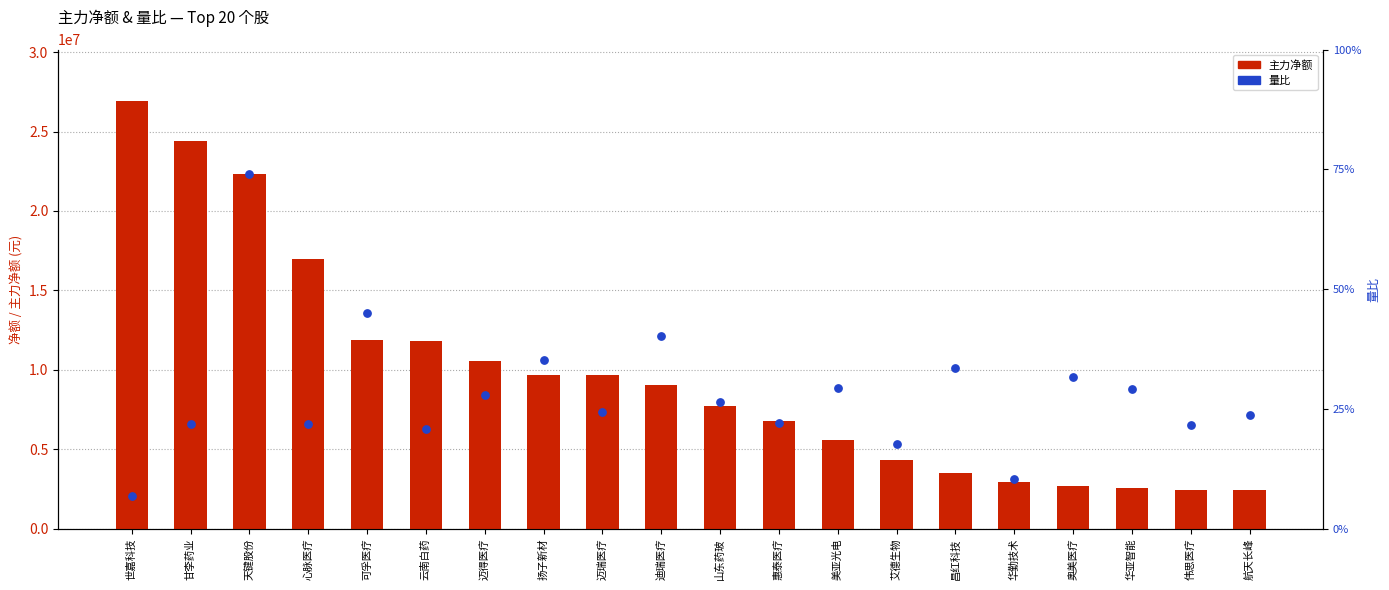

Which series has the widest spread of Y values?

主力净额